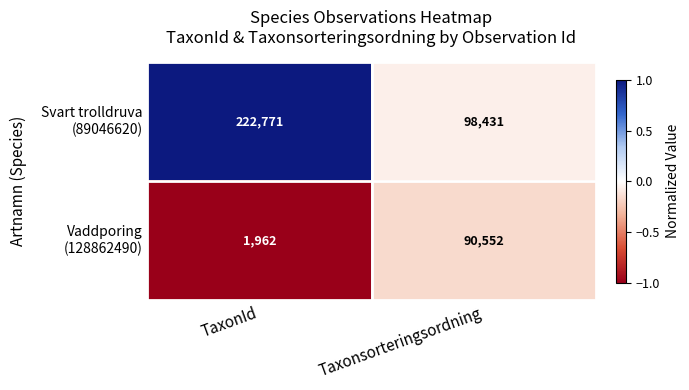

At which category is the sum across all series the highest?

TaxonId